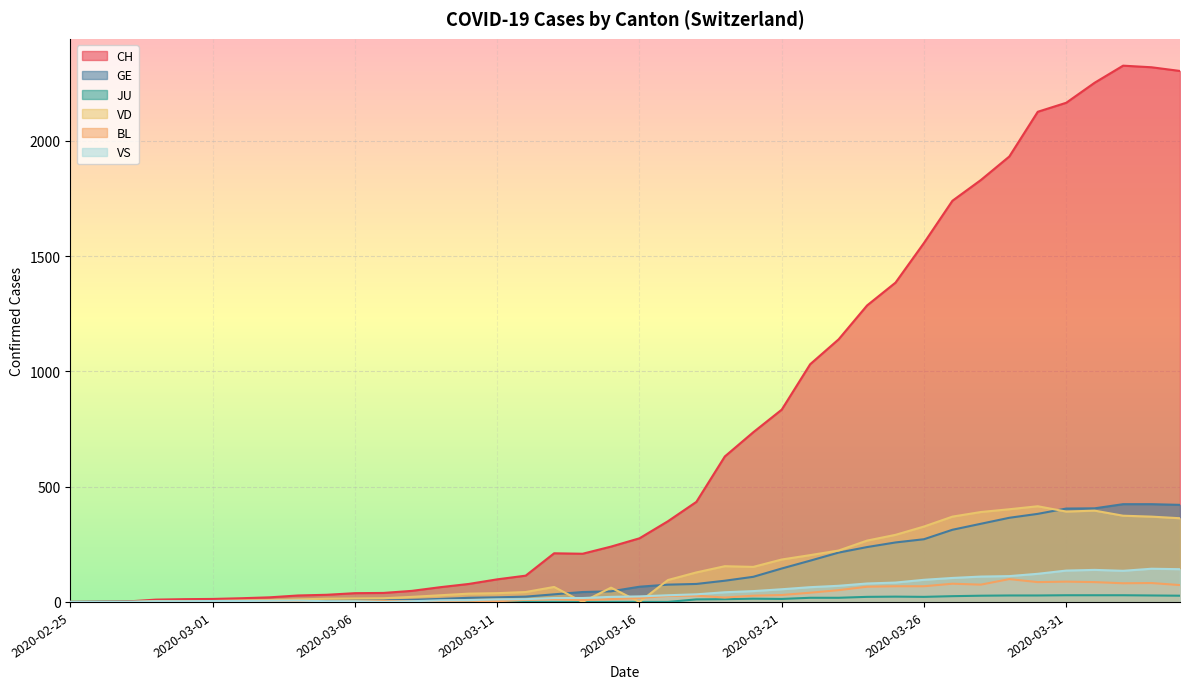

How many lines are shown in the chart?

6